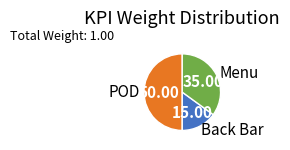

Which has a higher value, Menu or POD?

POD